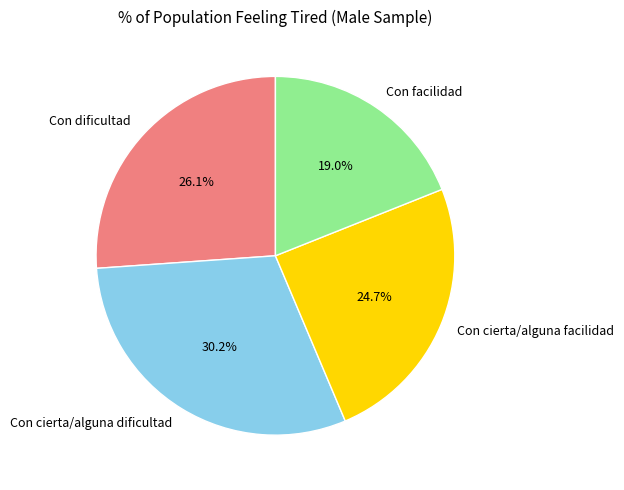

Approximately how many times larger is the value at Con facilidad compared to Con dificultad?

0.7